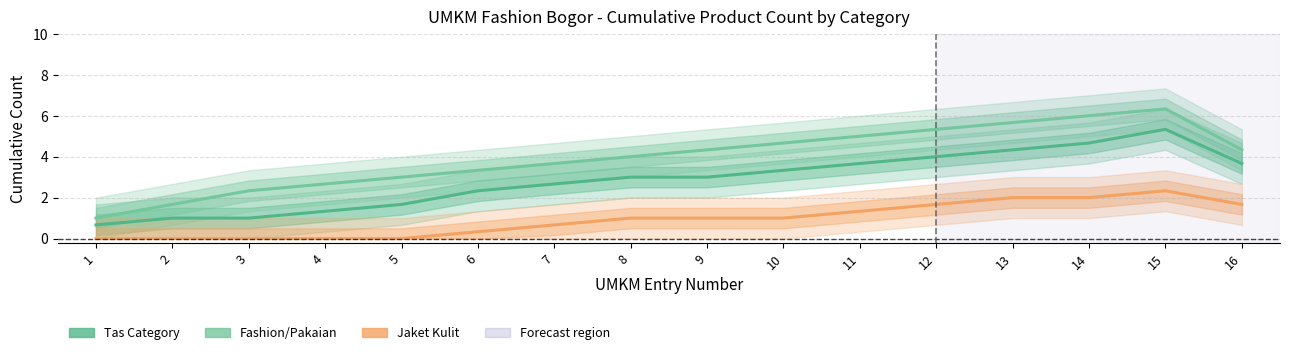

List the series in order of their overall mean, lowest first.

Jaket Kulit, Tas (Tas, Dompet, Clutch, Shoulder, Pesta), Fashion/Pakaian